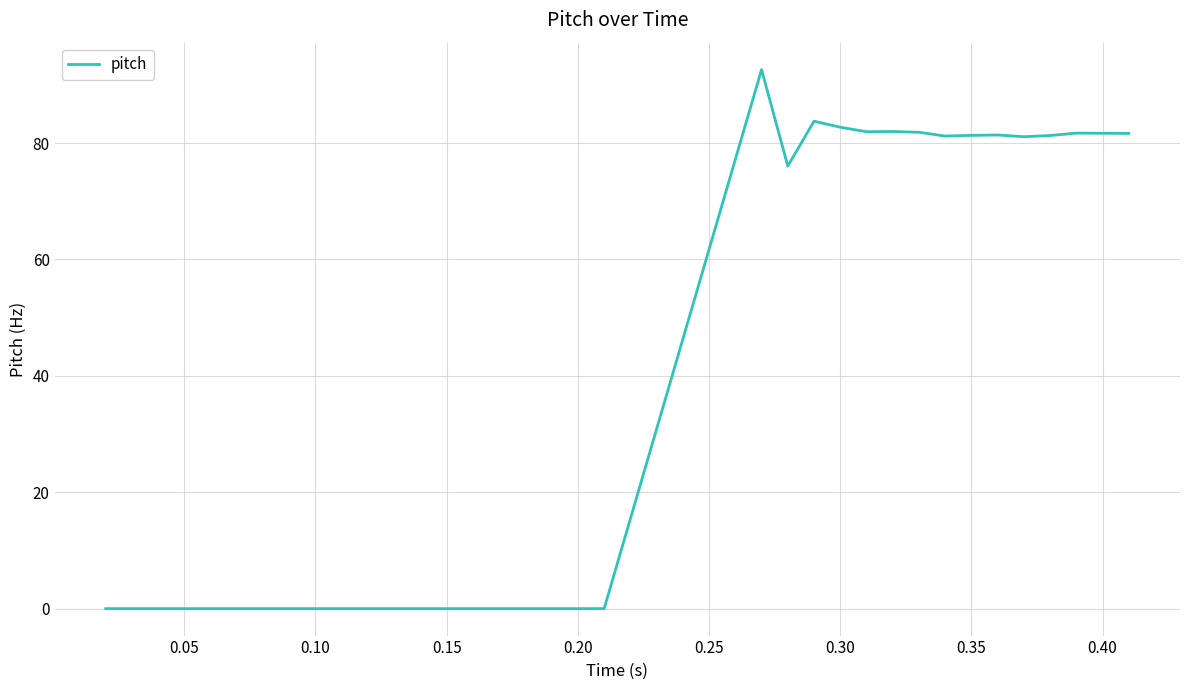

What is the difference between the maximum and minimum values?

92.6